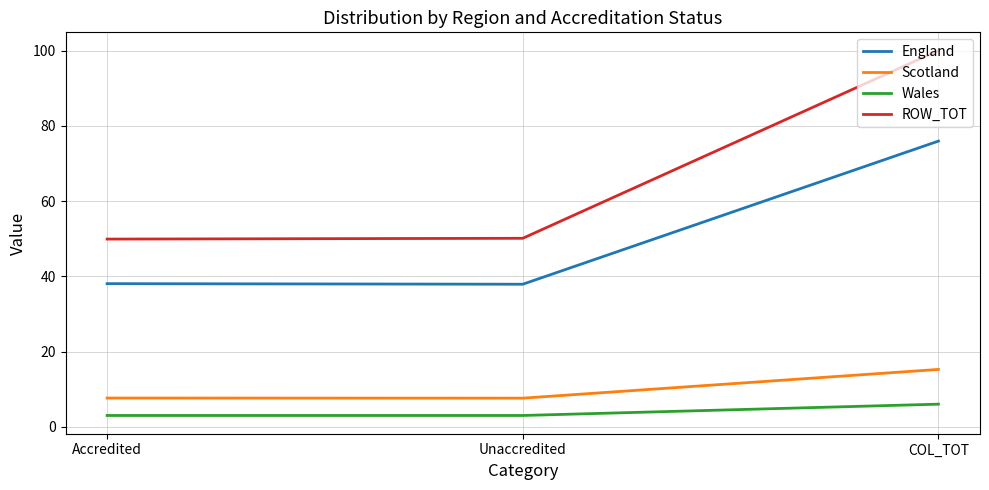

Between Accredited and COL_TOT, which series saw the biggest shift?

ROW_TOT